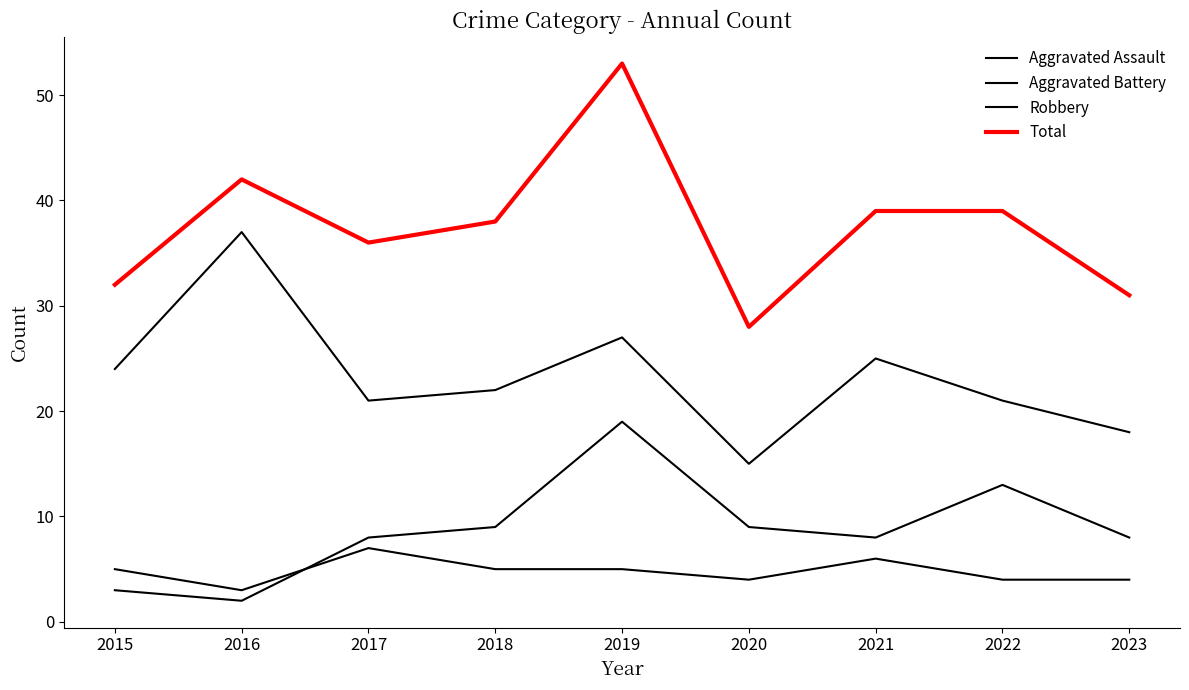

What is the average value of the Aggravated Assault series?

5